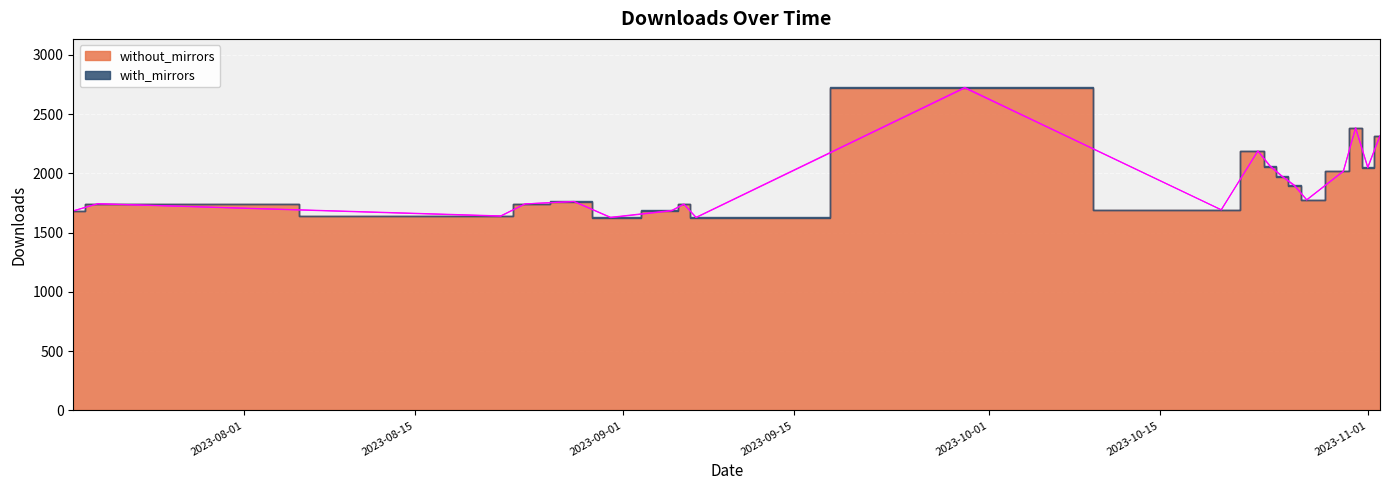

List the series in order of their overall mean, highest first.

with_mirrors, without_mirrors